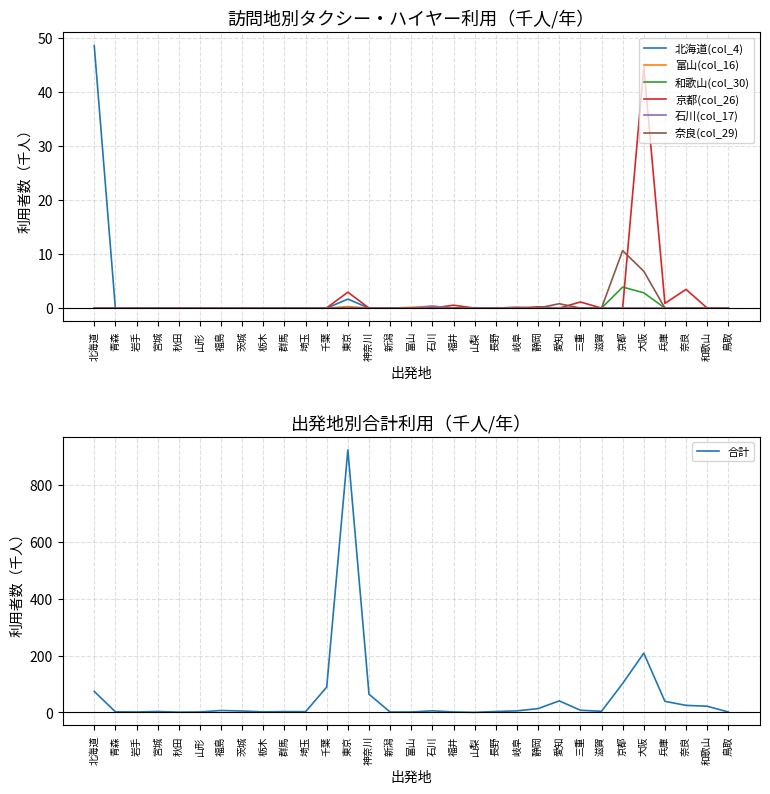

What is the maximum value for 和歌山(col_30)?

3.9